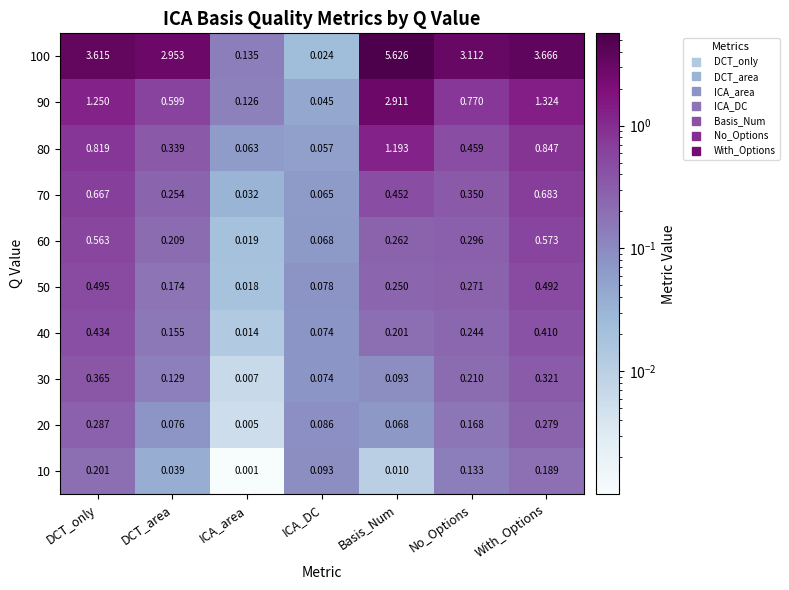

At how many categories does at least one series exceed 3?

4